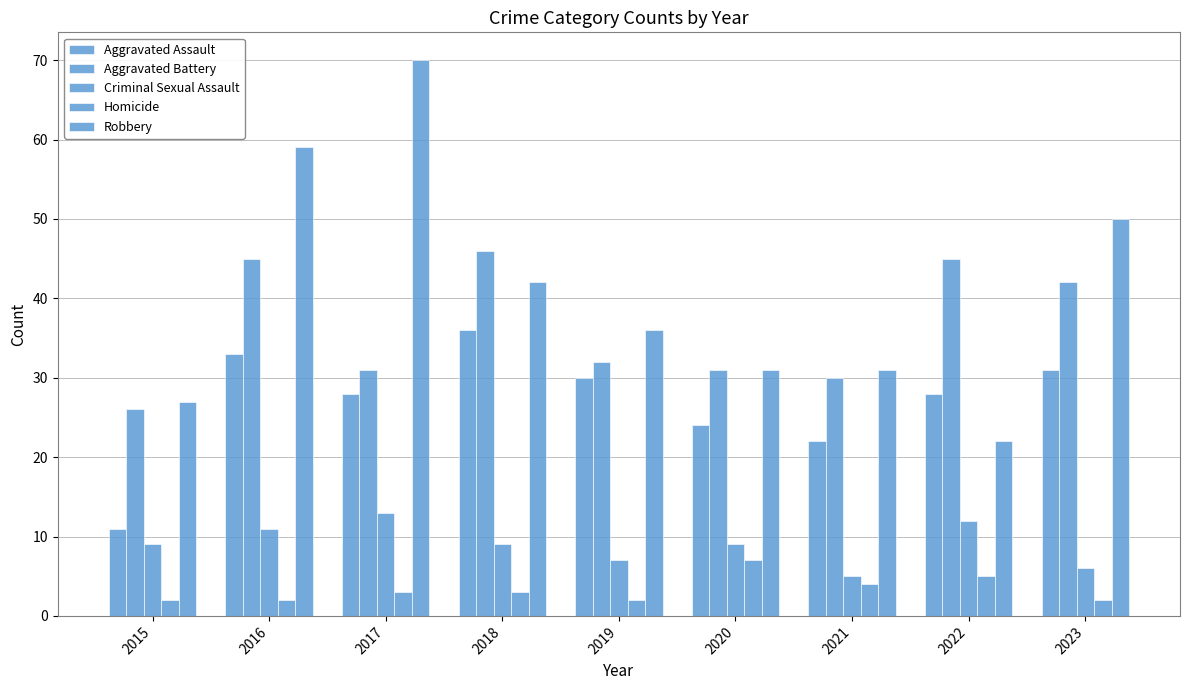

The value of Criminal Sexual Assault at 2023 is 4. True or false?

False